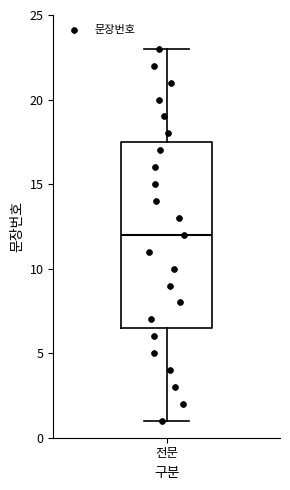

Transcribe this box plot: give where the median line is, the range the box spans, and where the two whiskers end, as read against the y-axis. The values are not printed on the chart, so give them approximately, as read against the axis.

median 12.0, box 6.5 to 17.5, whiskers 1.0 to 23.0